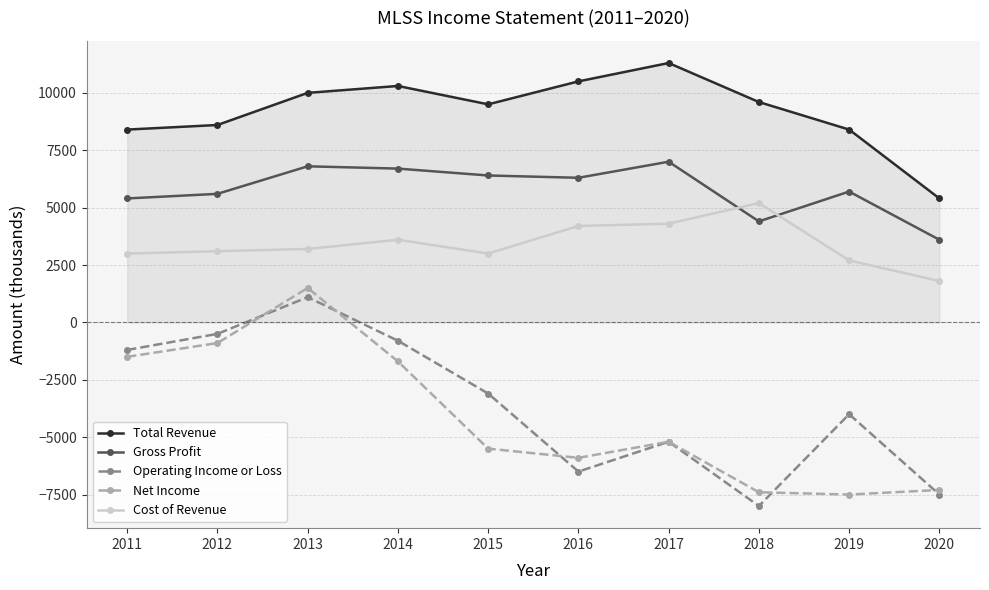

How many values in Net Income are above zero?

1